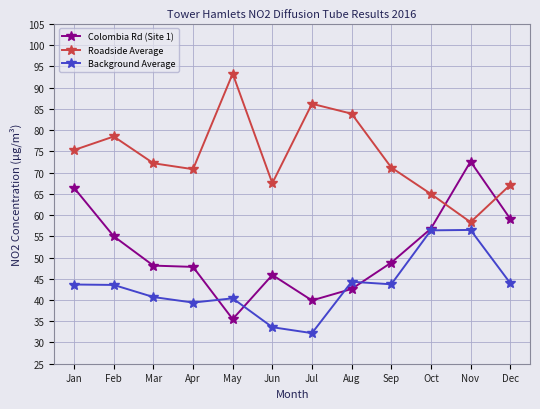

Where do Background Average and Colombia Rd (Site 1) first cross each other?

Apr and May